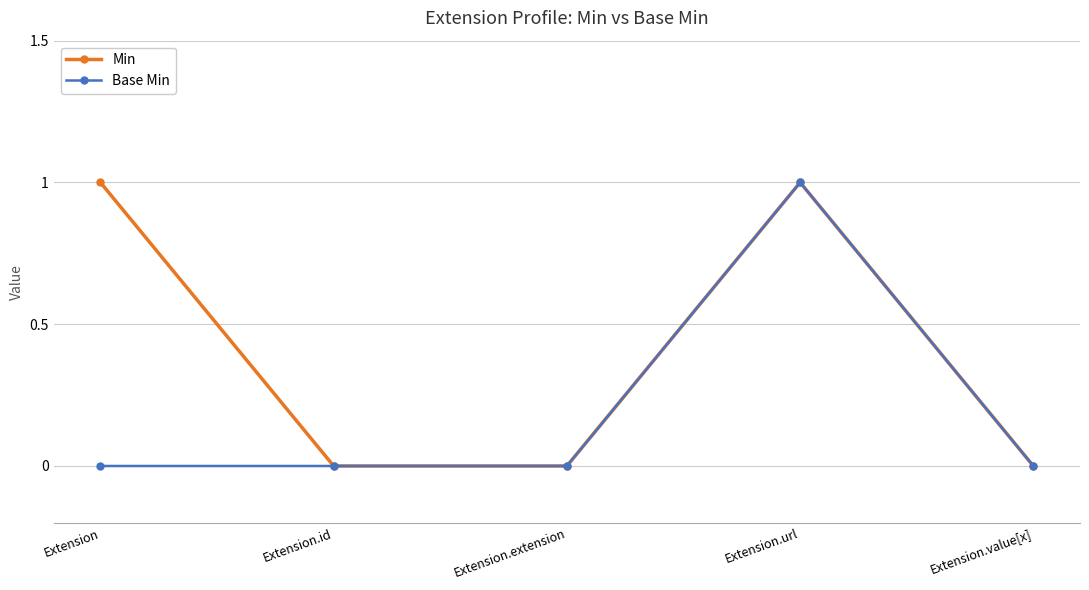

In Min, how many points are higher than both neighbors (excluding endpoints)?

1